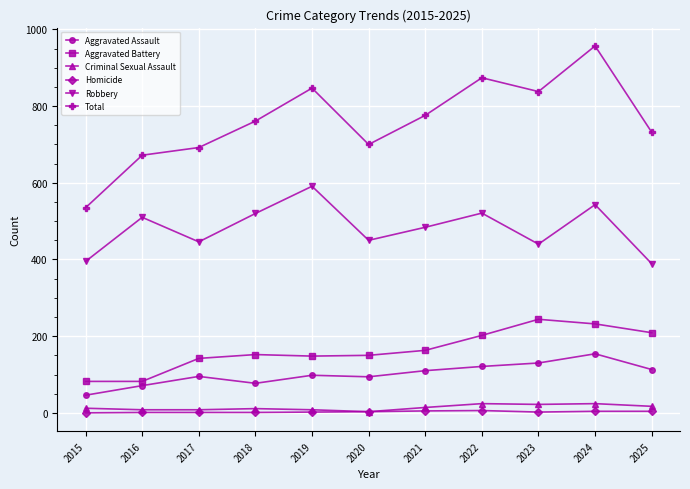

Which series has the largest range (max minus min)?

Total